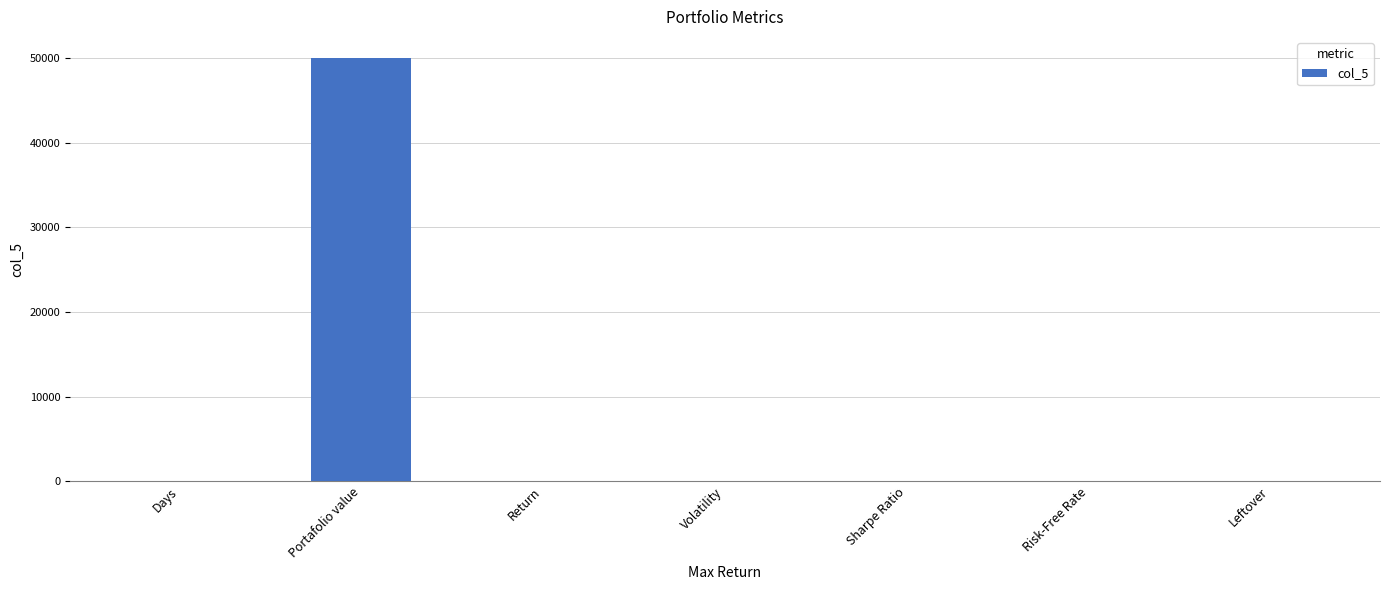

The value at Portafolio value is 50000.0. True or false?

True